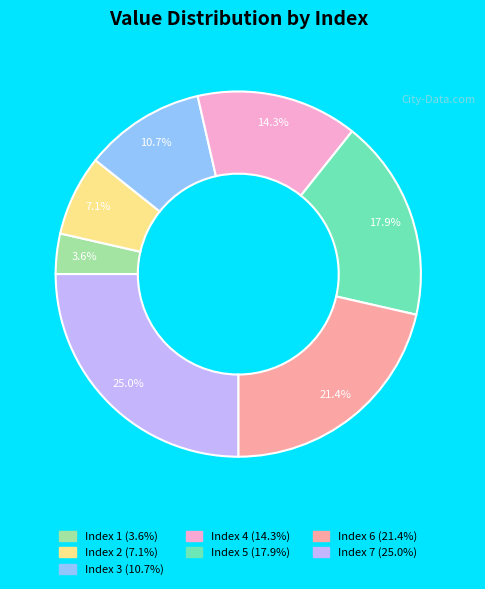

Is there a majority slice in this chart?

No